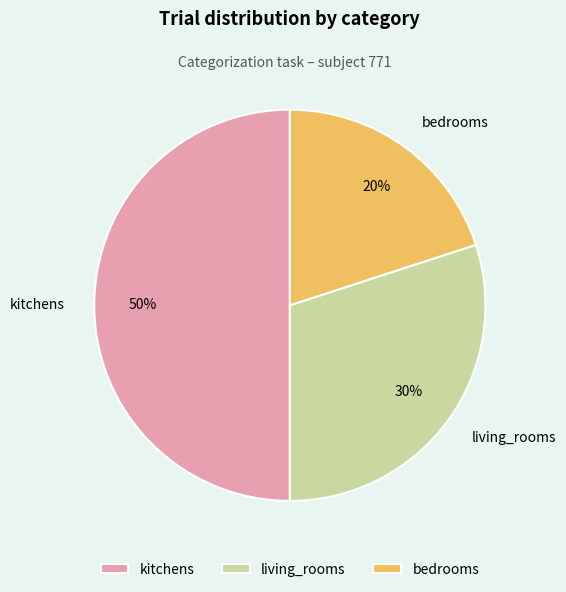

What is the ratio of the value at living_rooms to the value at bedrooms?

1.5